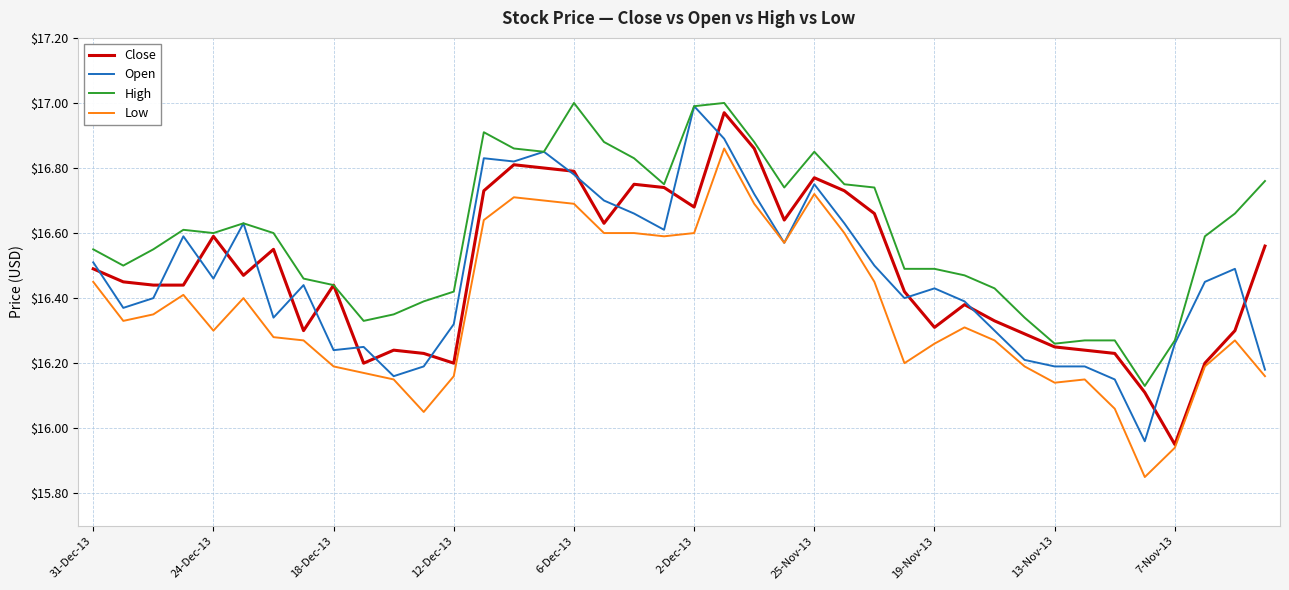

True or false: Low and High intersect in this chart.

False